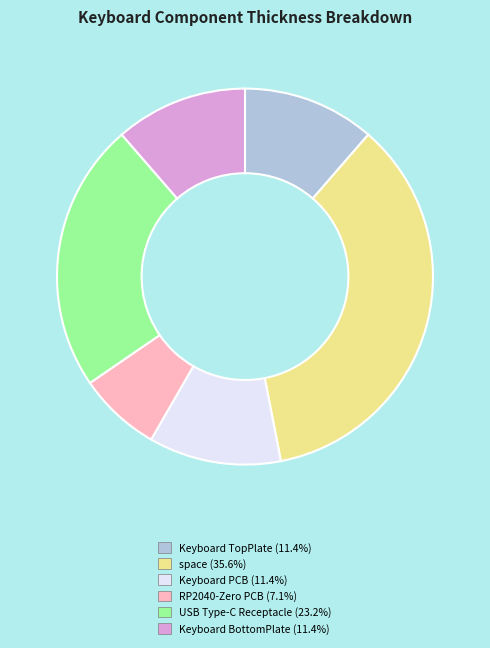

What is the ratio of the value at USB Type-C Receptacle to the value at Keyboard TopPlate?

2.0